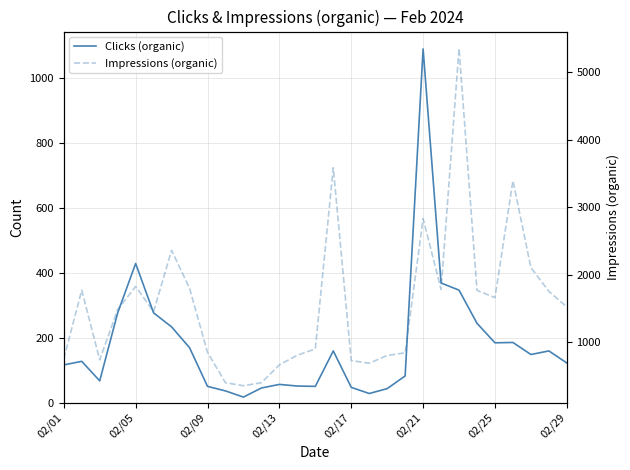

Does the chart have visible grid lines?

Yes